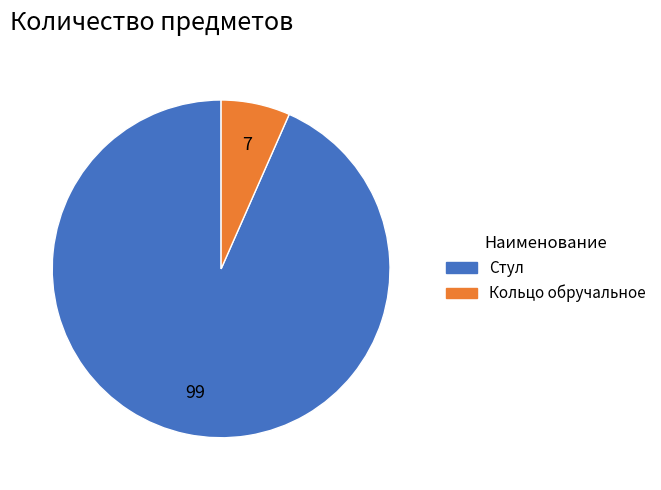

Is it true that Кольцо обручальное is 7% of the pie?

True